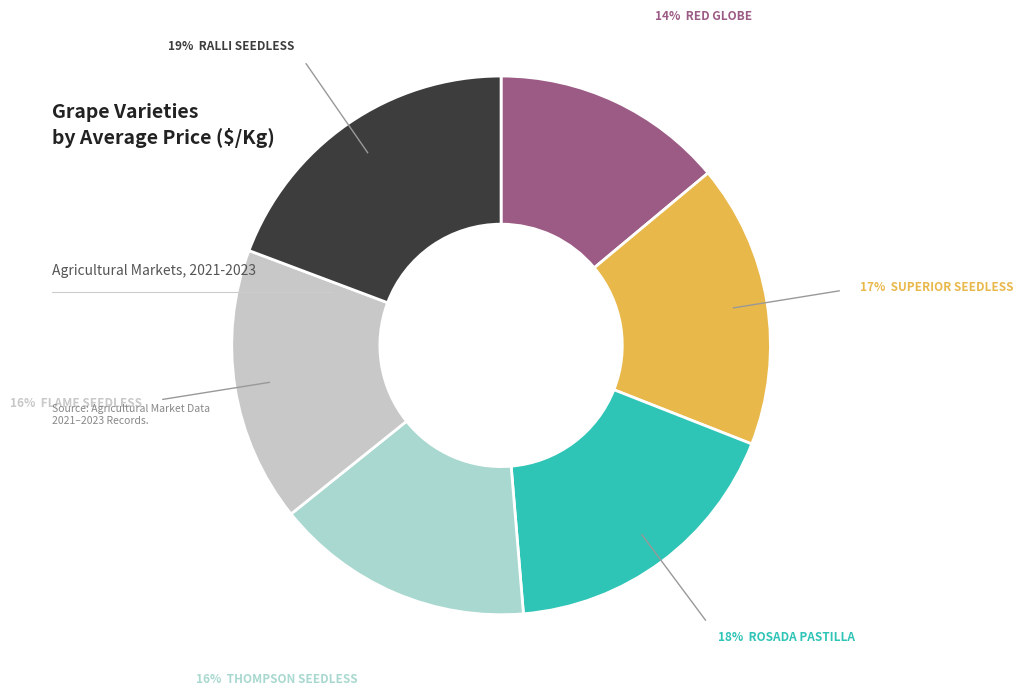

How many segments does this pie chart have?

6